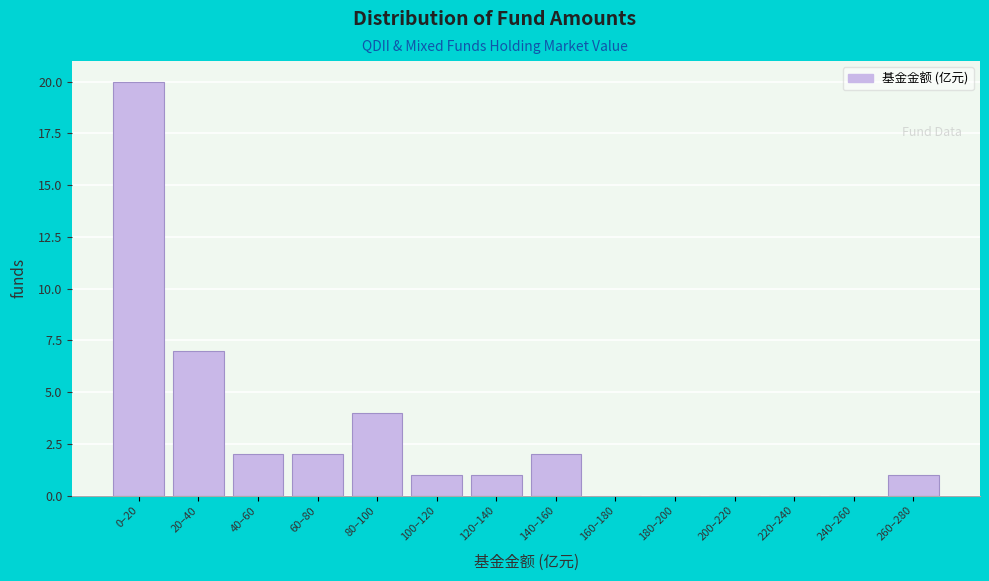

Reading left to right, list all the values displayed in this chart.

0–20=20	20–40=7	40–60=2	60–80=2	80–100=4	100–120=1	120–140=1	140–160=2	160–180=0	180–200=0	200–220=0	220–240=0	240–260=0	260–280=1